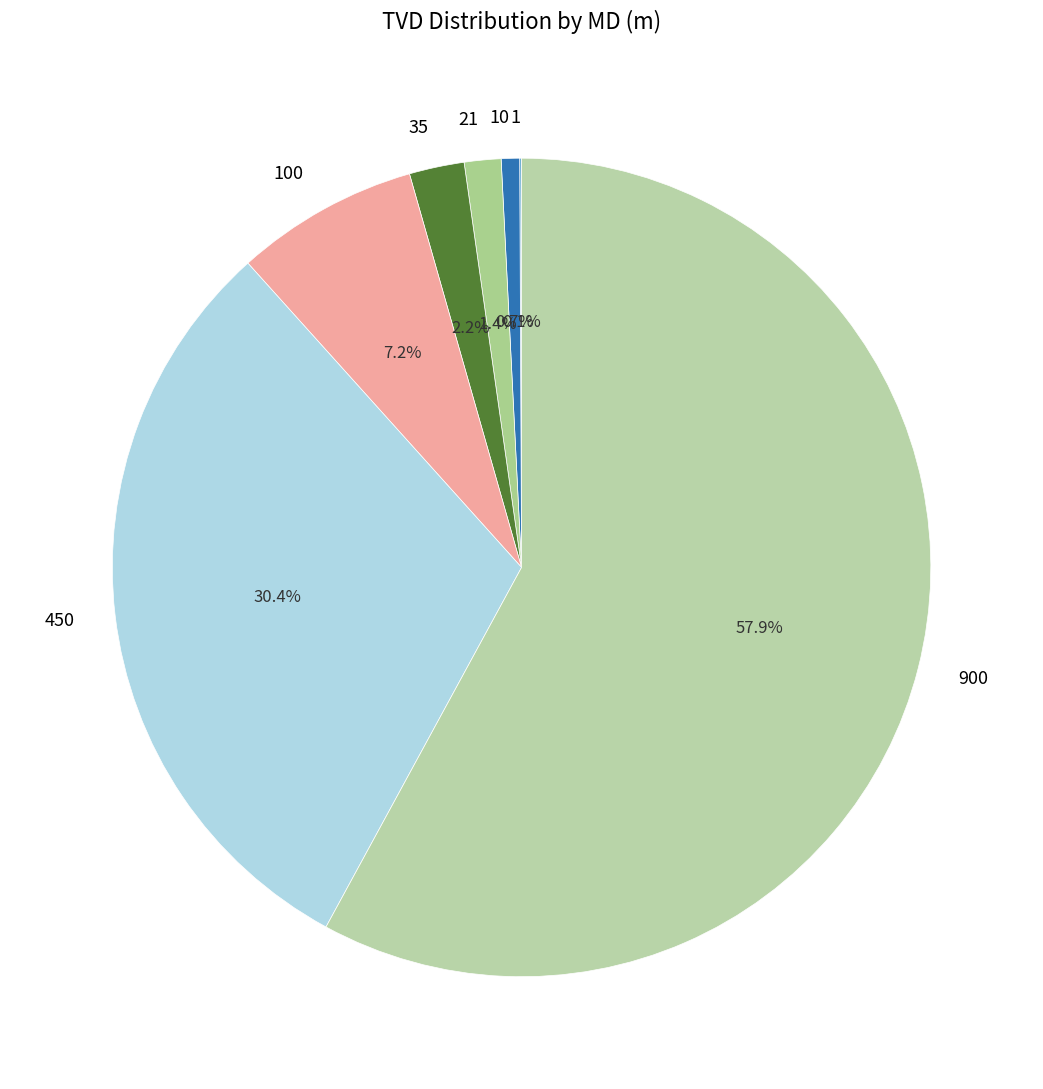

Which category has the biggest portion of the pie?

900